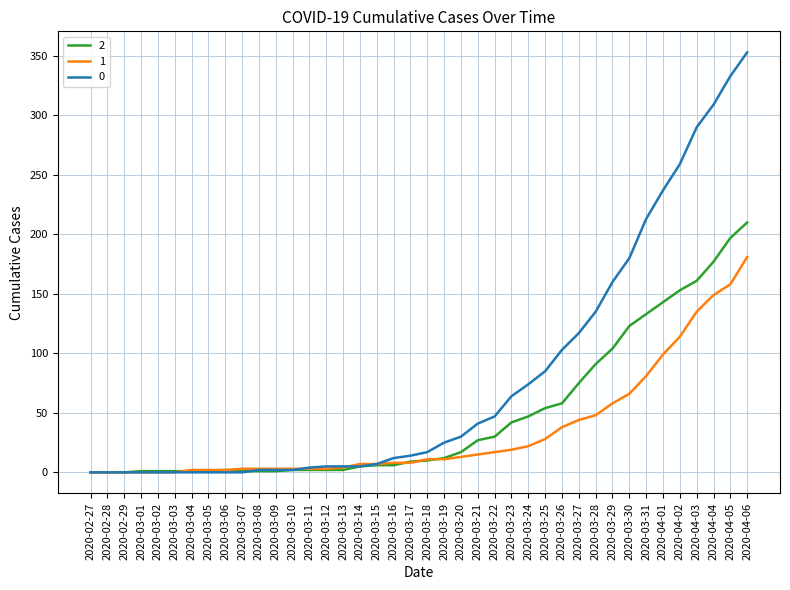

The value of 0 at 2020-02-27 is 117. True or false?

False